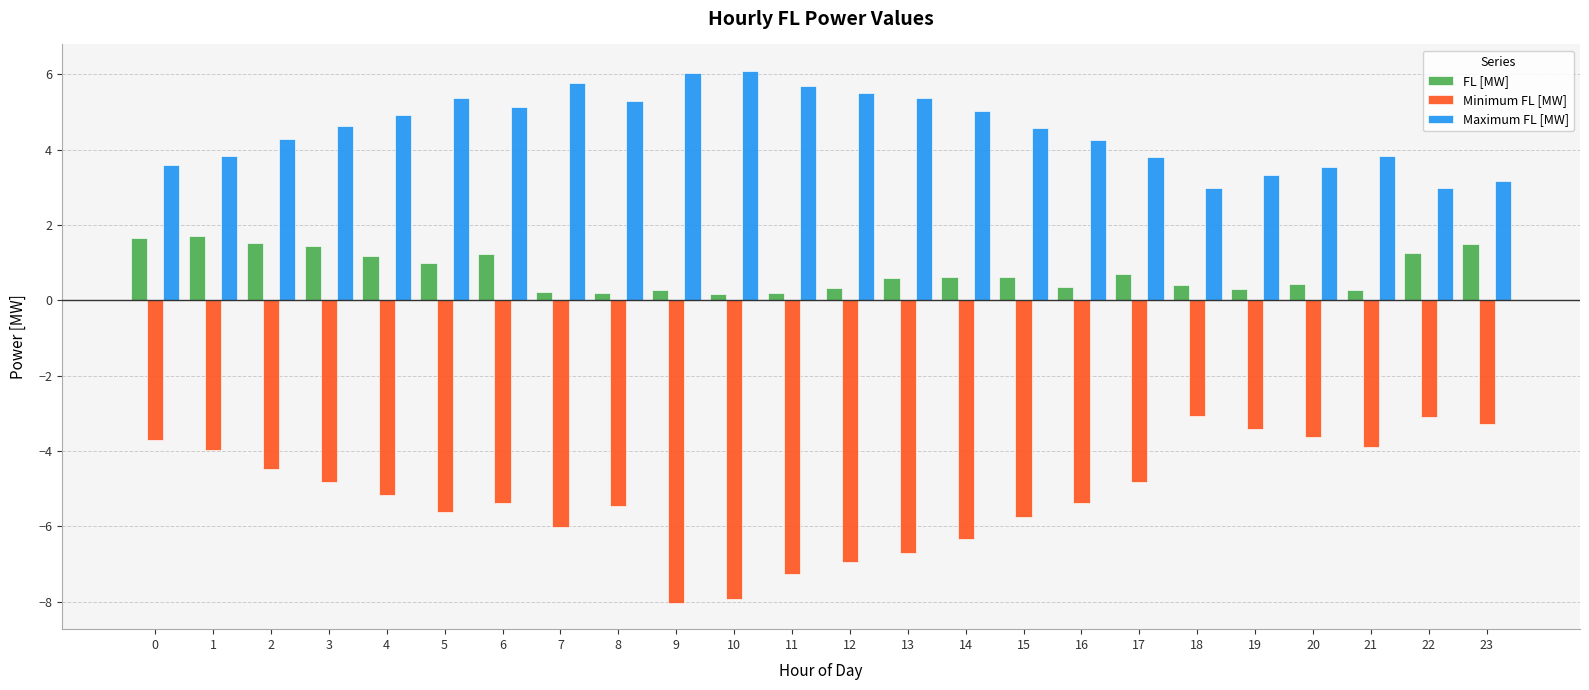

What value does the FL [MW] series have at 1?

1.7